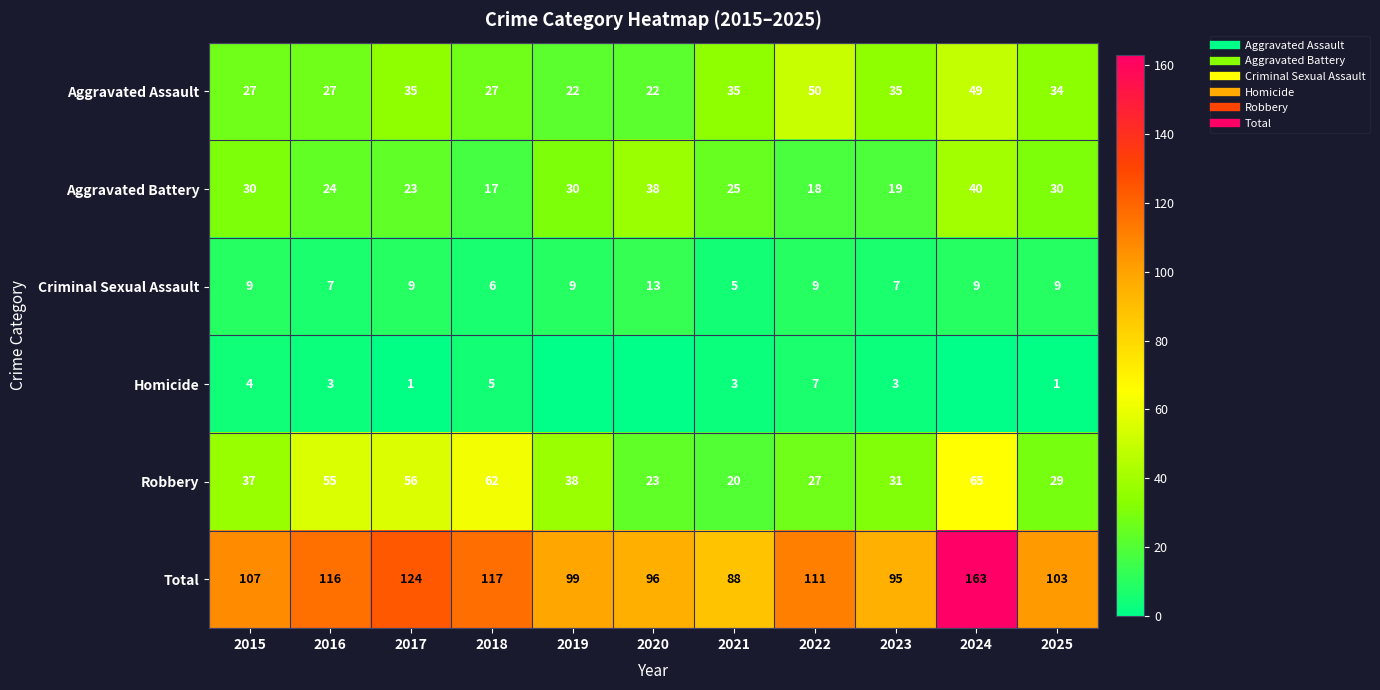

Rank the series at 2015 from highest to lowest value.

Total, Robbery, Aggravated Battery, Aggravated Assault, Criminal Sexual Assault, Homicide